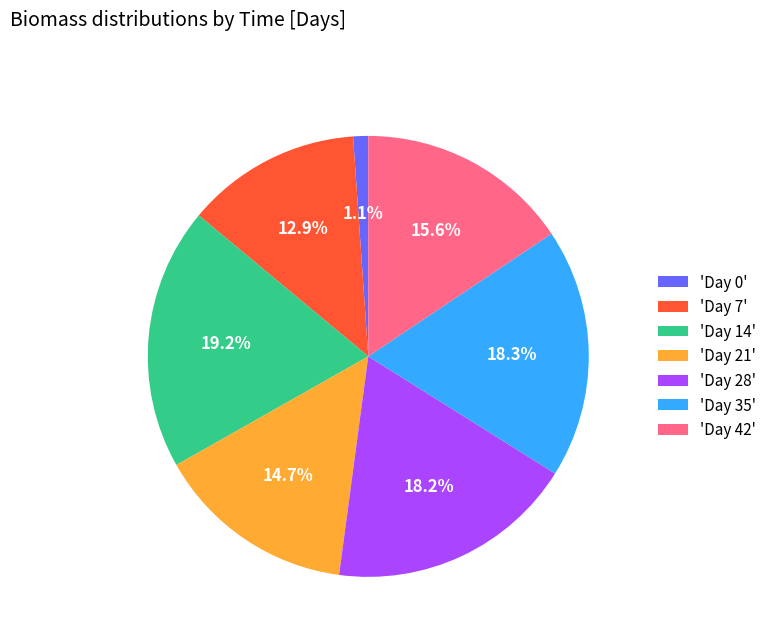

What is the smallest slice in the pie chart?

'Day 0'